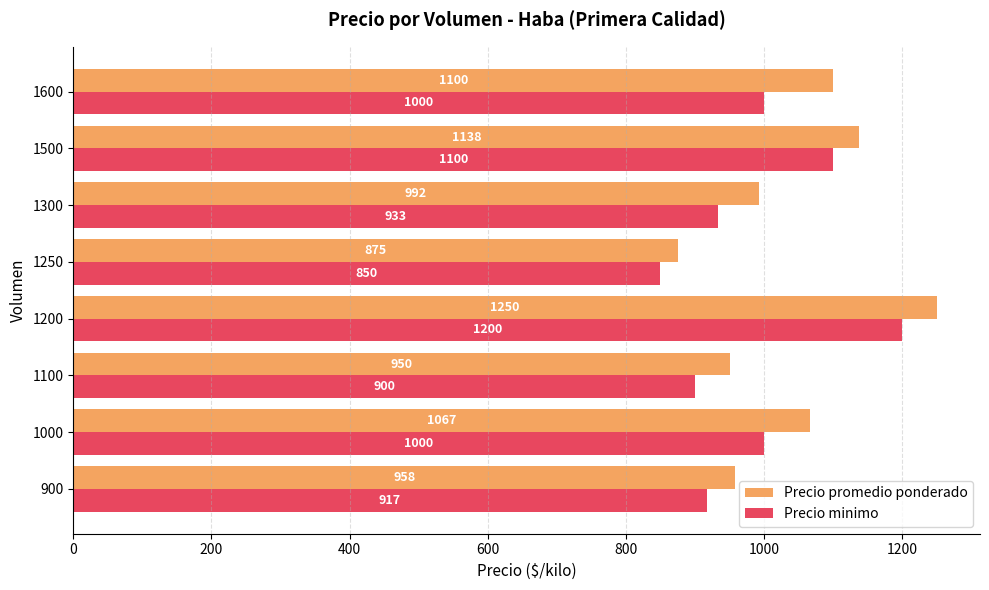

List the series in order of their overall mean, highest first.

Precio promedio ponderado, Precio minimo